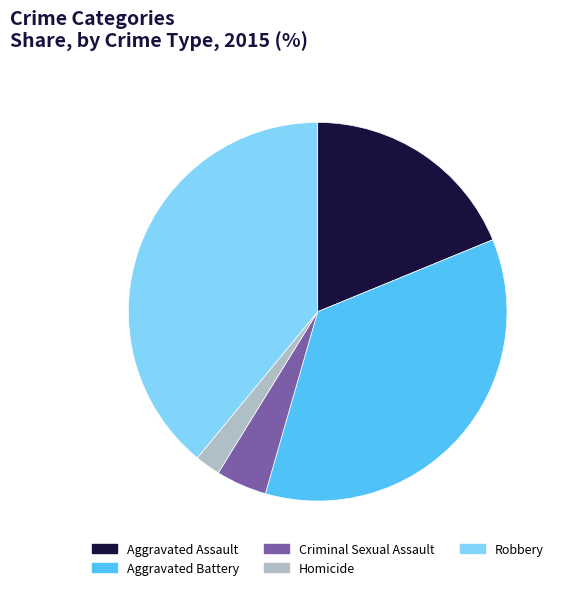

Combined, do Robbery and Criminal Sexual Assault account for over 50%?

No